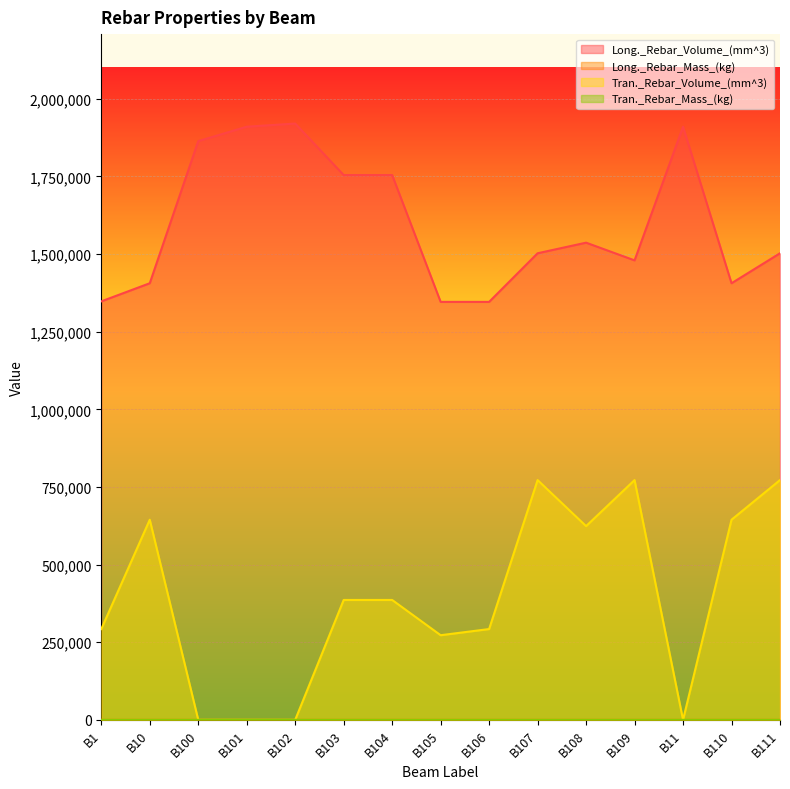

What is the difference between the maximum and minimum values in the Long._Rebar_Volume_(mm^3) series?

574248.7